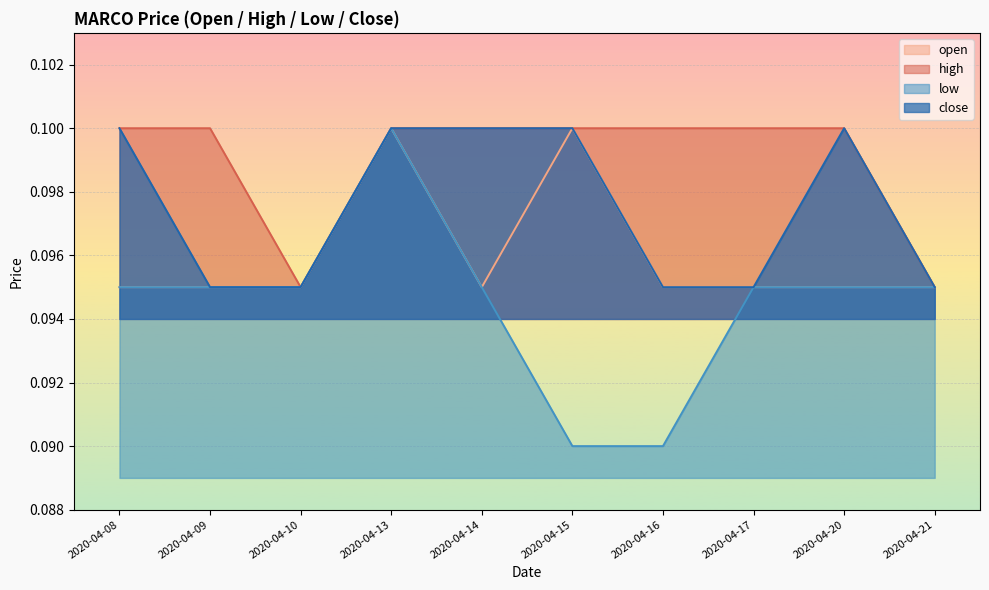

Is the value of close at 2020-04-10 greater than the value of low at 2020-04-21?

No